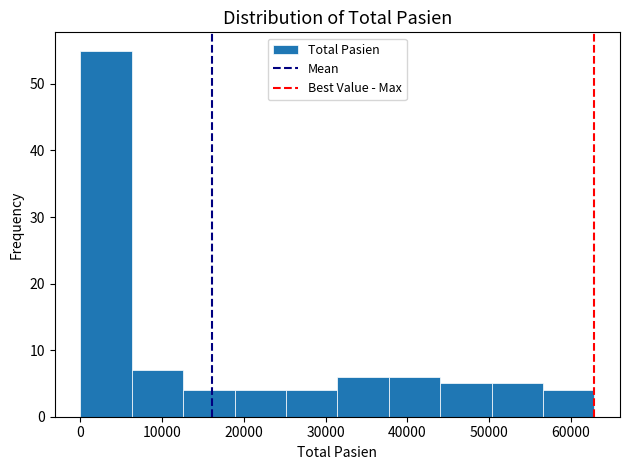

Over which range of the x-axis is the bar tallest?

0 to 6000